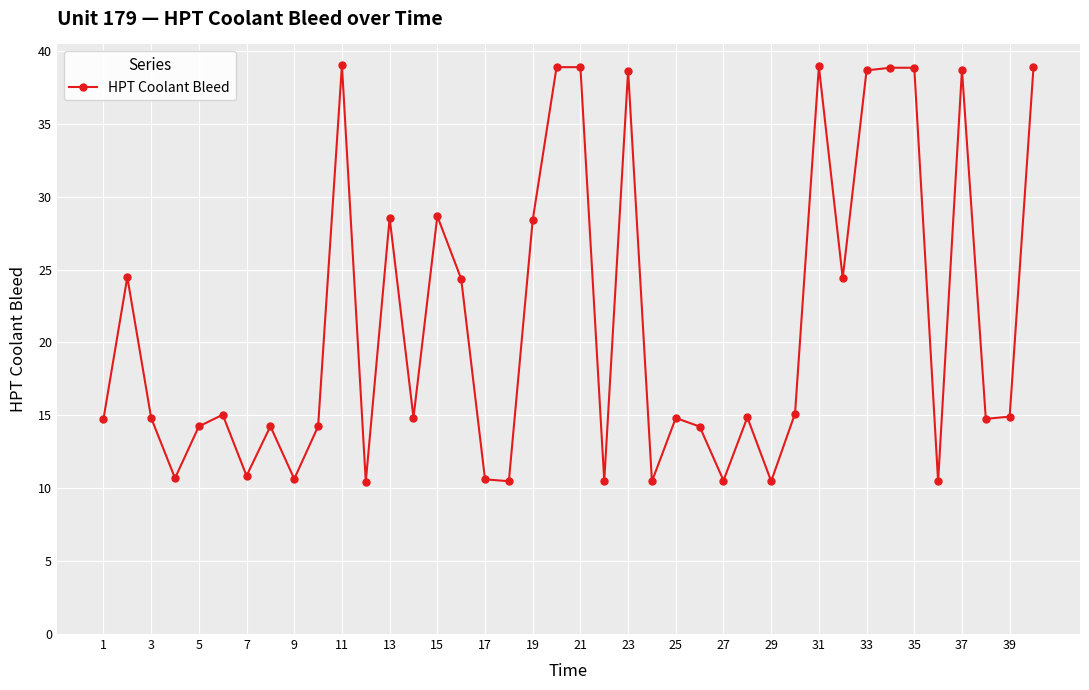

What is the value of the 2nd point from the left?

24.5